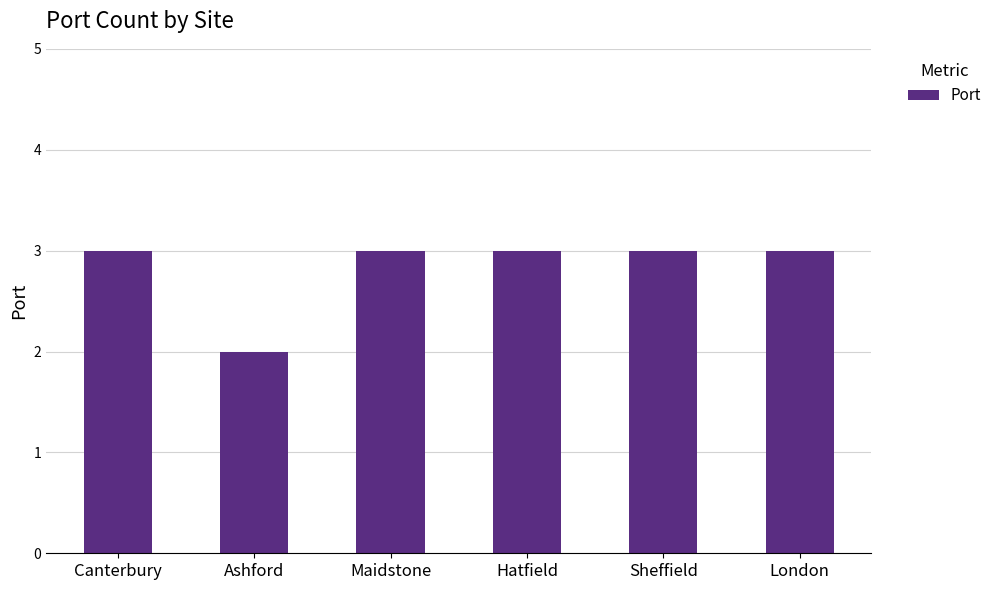

Are the bars grouped side by side (vs. stacked)?

No